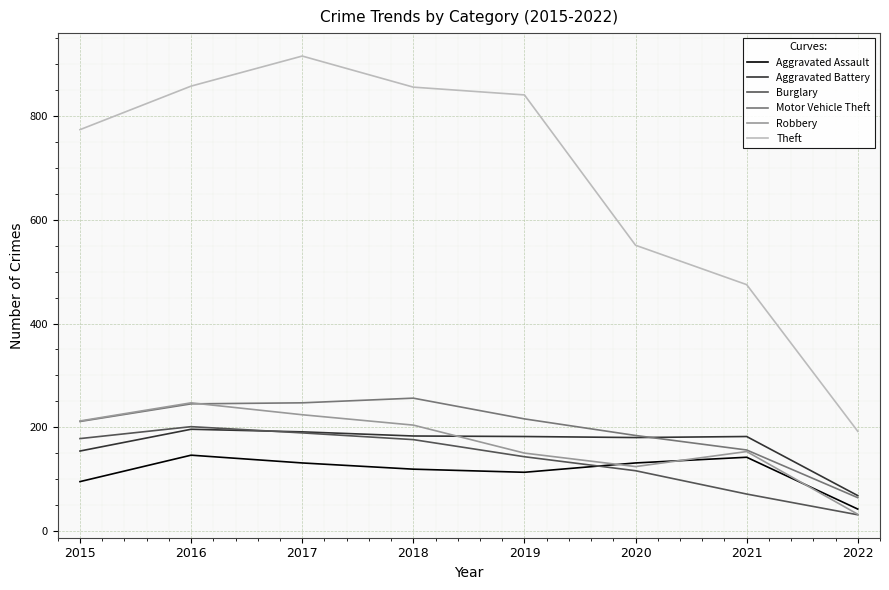

What is the difference between the highest and lowest values at 2020?

435